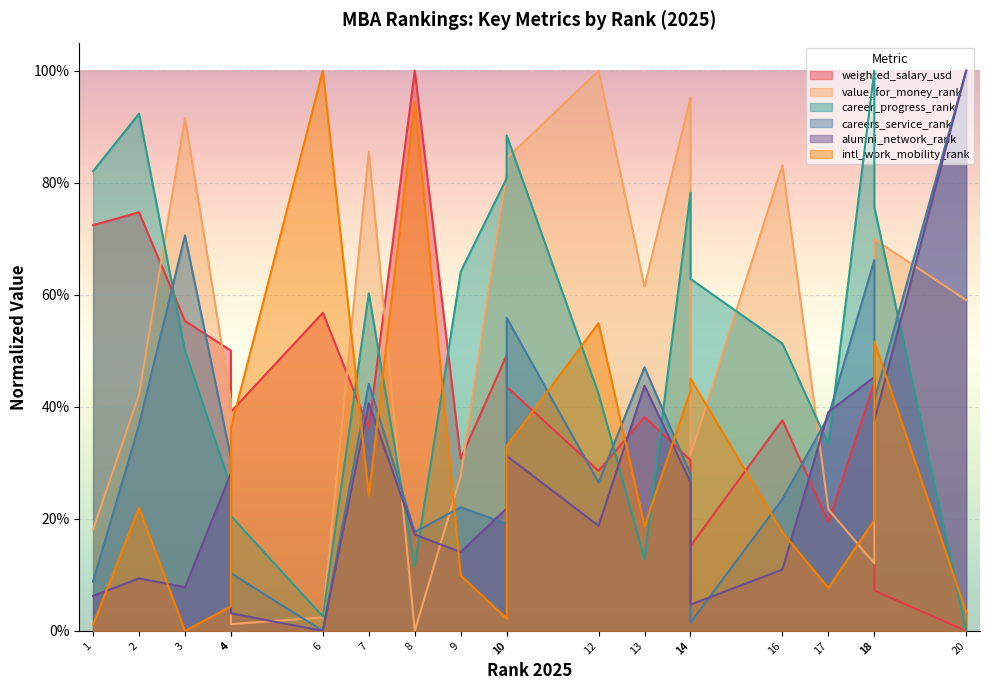

At which category does the chart reach its peak across all series?

8